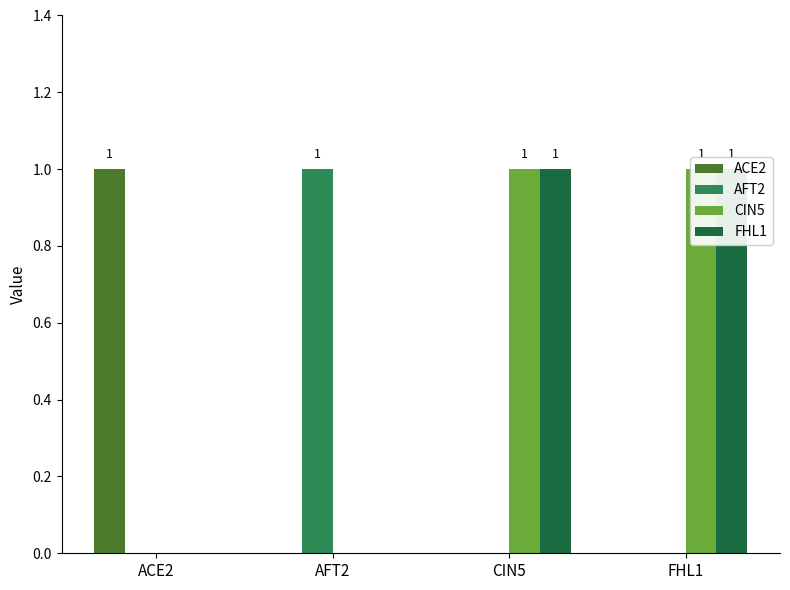

Reading right to left, what are all the values shown in this chart?

ACE2: FHL1=0	CIN5=0	AFT2=0	ACE2=1
AFT2: FHL1=0	CIN5=0	AFT2=1	ACE2=0
CIN5: FHL1=1	CIN5=1	AFT2=0	ACE2=0
FHL1: FHL1=1	CIN5=1	AFT2=0	ACE2=0